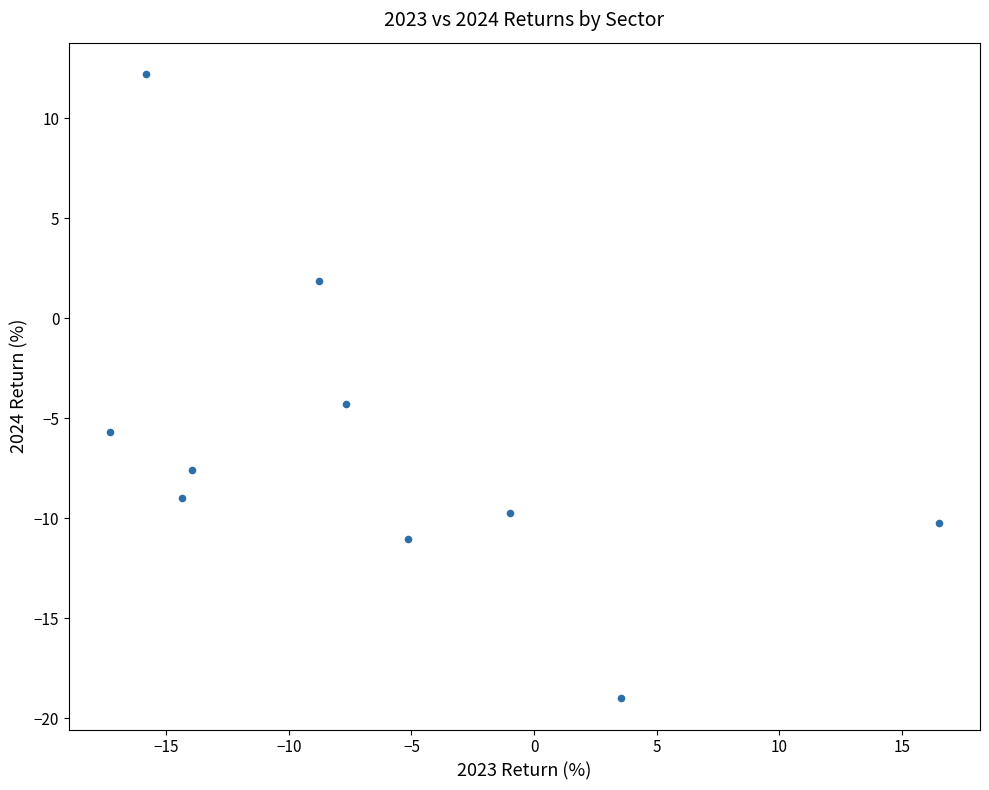

What is the average X value?

-6.4